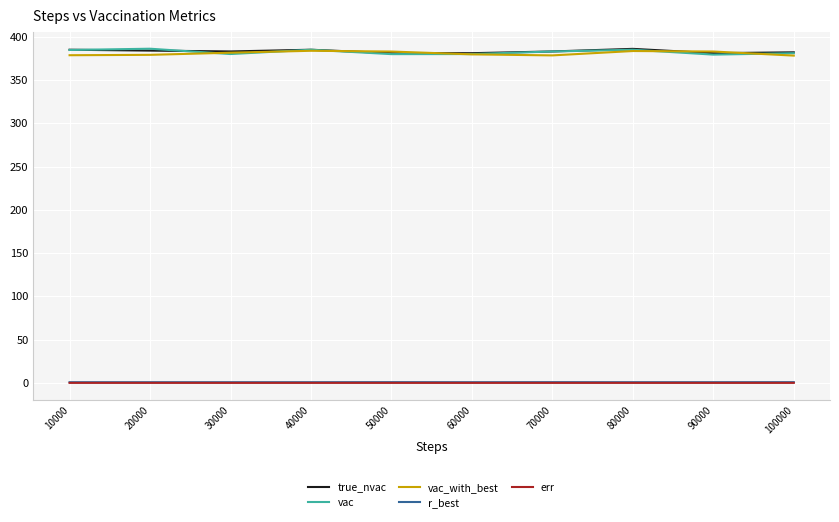

What is the highest value of the vac_with_best series?

383.8